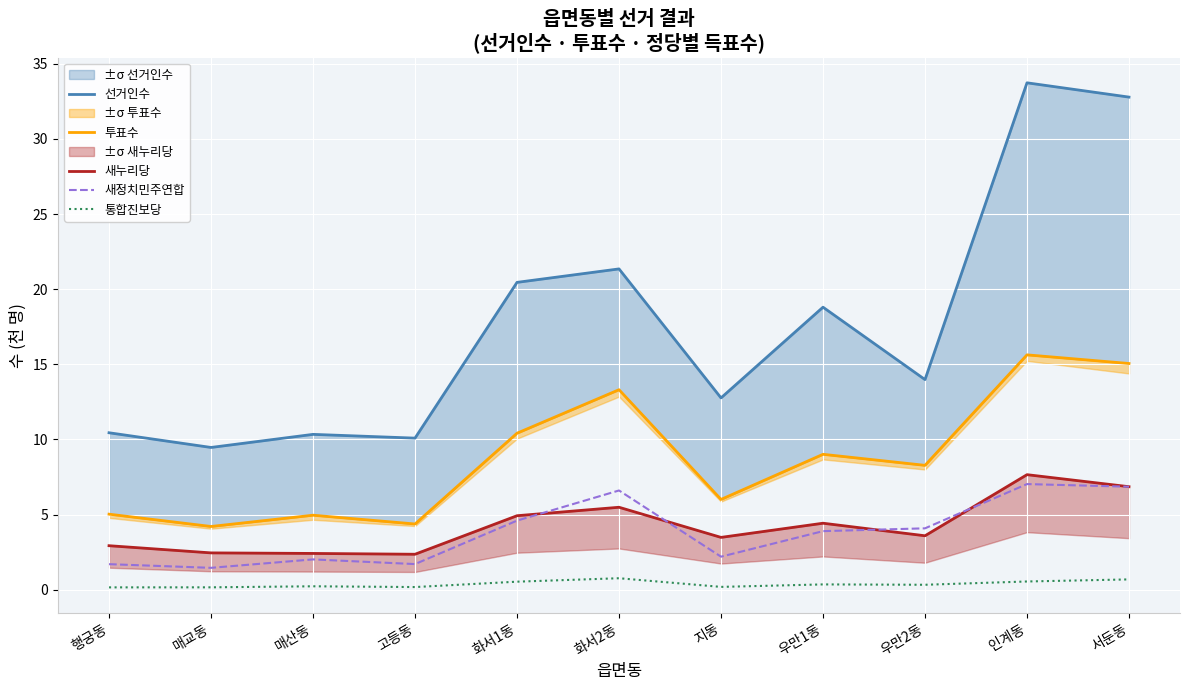

Where is the first local maximum for 새누리당?

화서2동